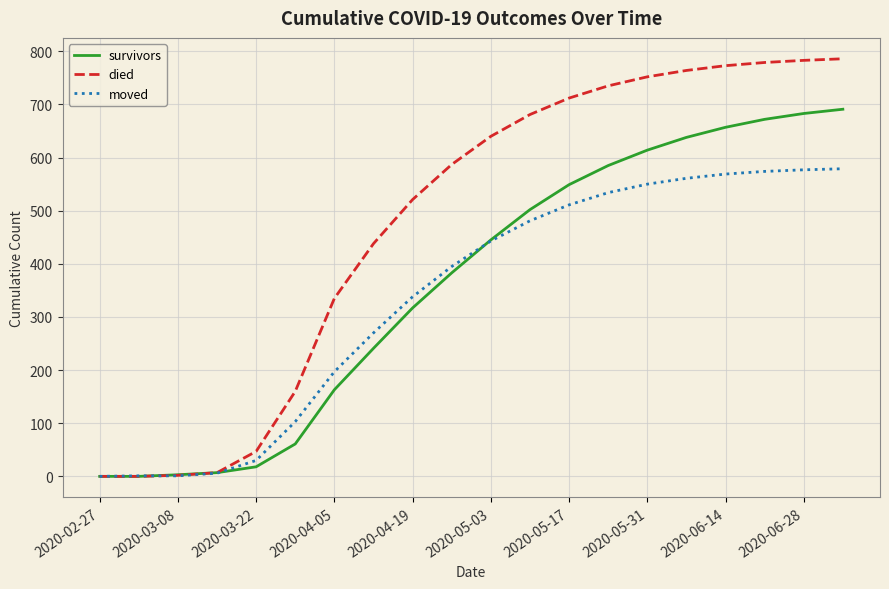

What is the greatest value displayed?

786